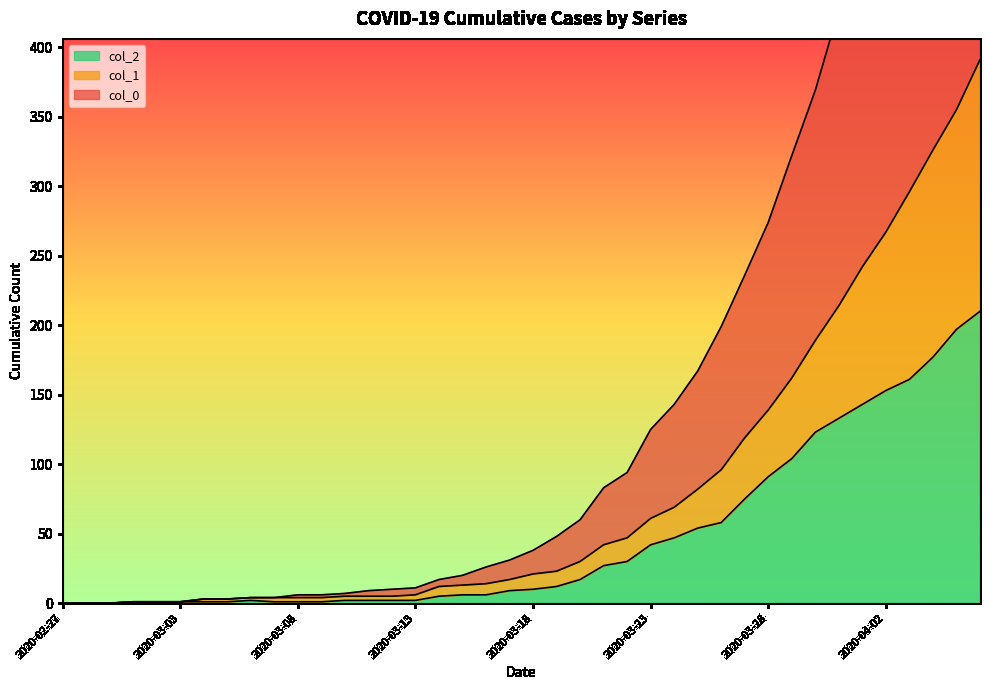

Which series has the largest total across all categories?

col_0